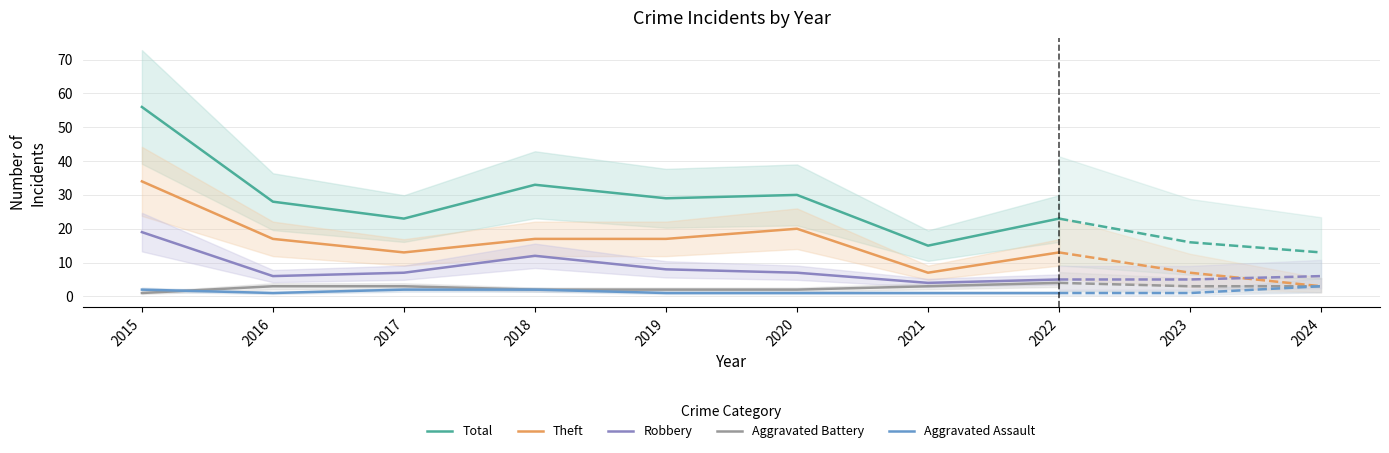

Which series has the widest spread of values?

Total